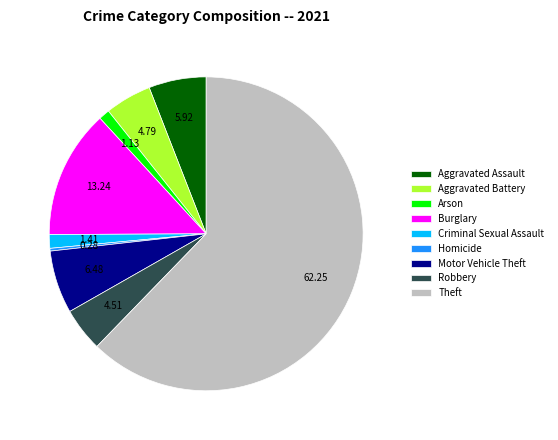

Is there any slice that represents more than half of the pie?

Yes